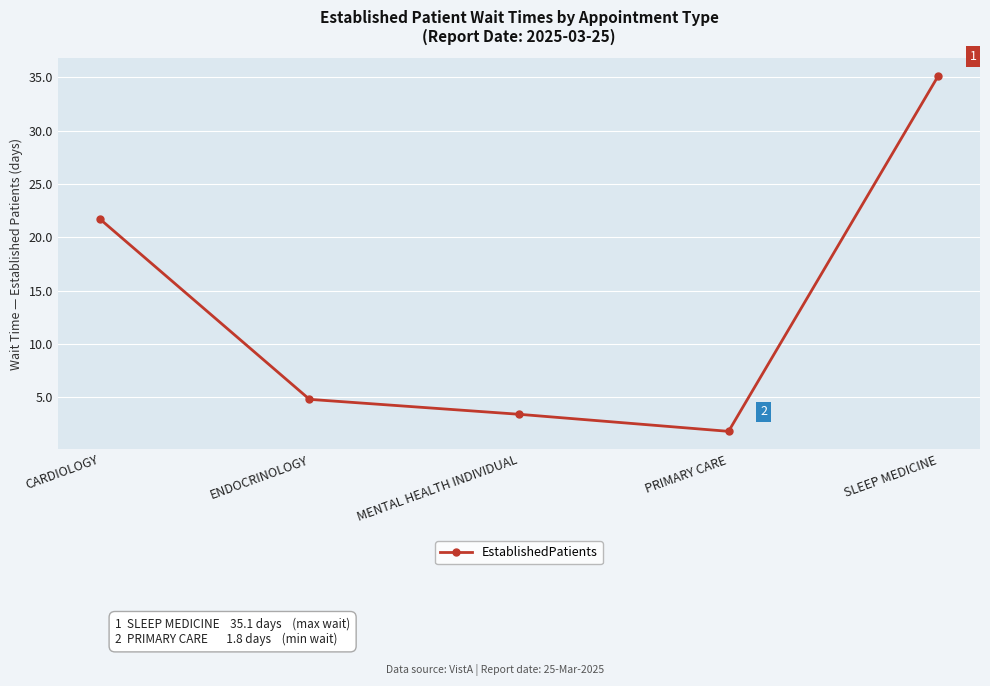

Rank the categories by value from lowest to highest.

PRIMARY CARE, MENTAL HEALTH INDIVIDUAL, ENDOCRINOLOGY, CARDIOLOGY, SLEEP MEDICINE